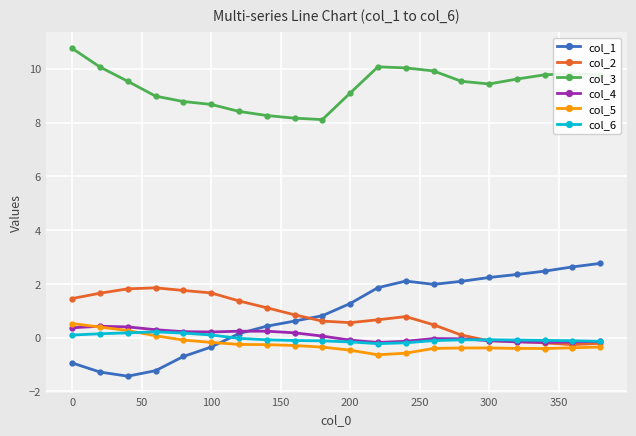

In col_4, how many points are lower than both neighbors (excluding endpoints)?

3